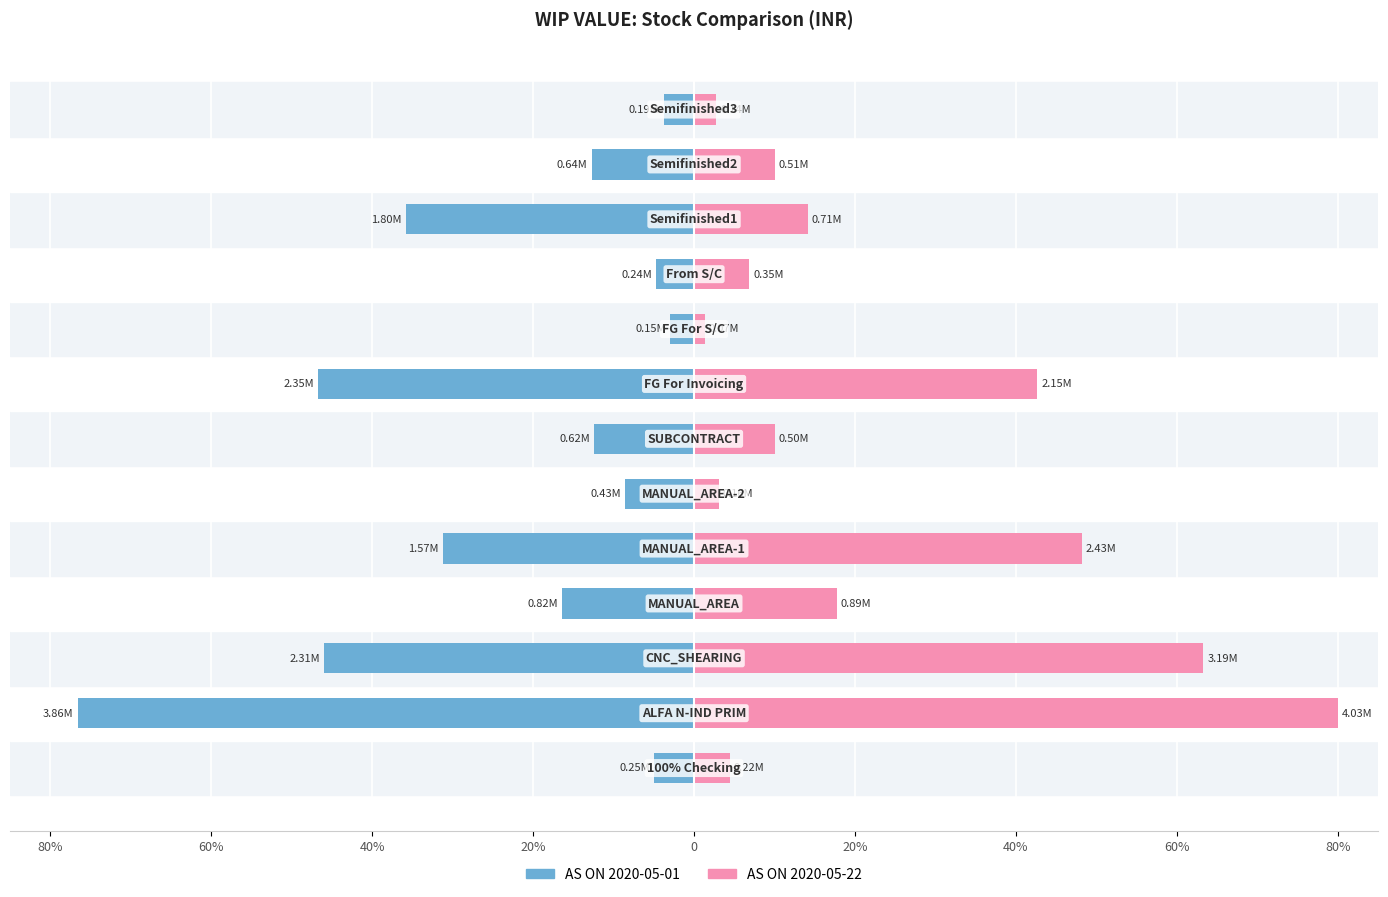

What is the value of the AS ON 2020-05-01 bar at the 12th from the left?

-12.7